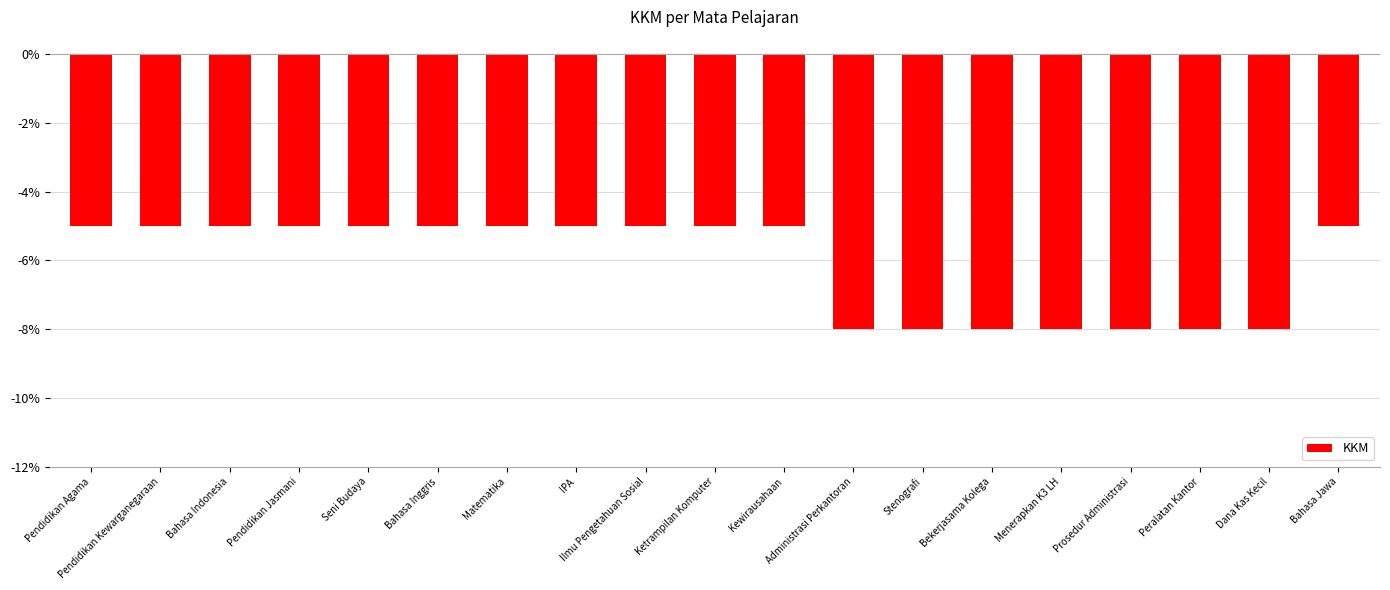

What is the label of the 11th bar from the right?

Ilmu Pengetahuan Sosial